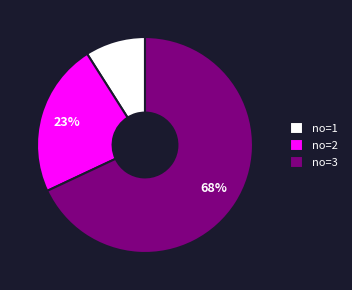

Which category has the biggest portion of the pie?

no=3